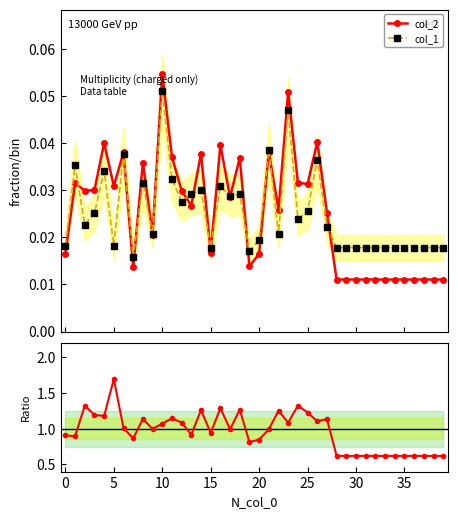

True or false: col_2 has more than 2 points higher than both neighbors.

True